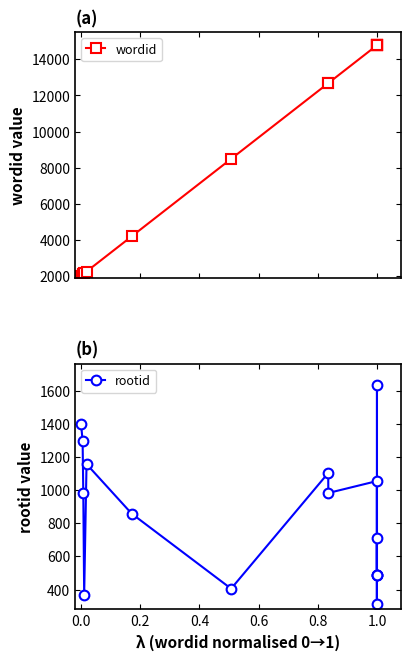

What is the maximum value shown in the chart?

14783